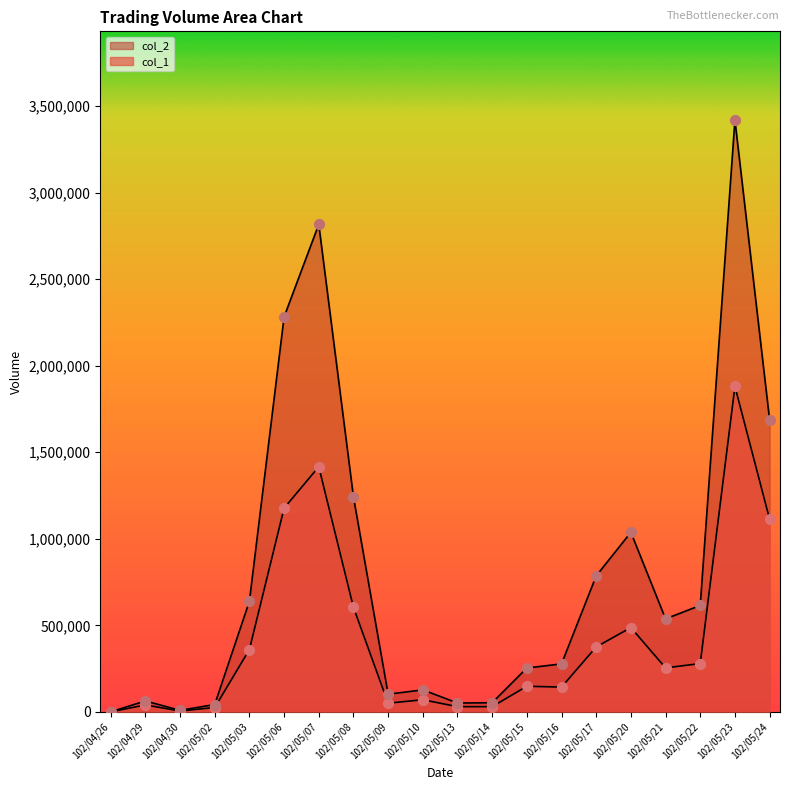

Which series has the largest total across all categories?

col_2